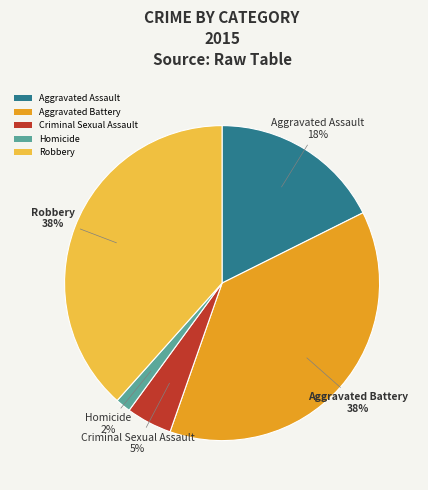

Does Homicide account for over 50% of the chart?

No